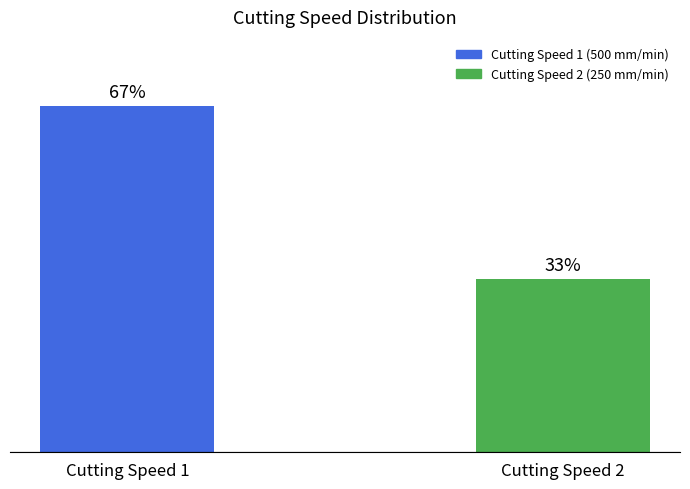

Rank the categories by value from highest to lowest.

Cutting Speed 1, Cutting Speed 2